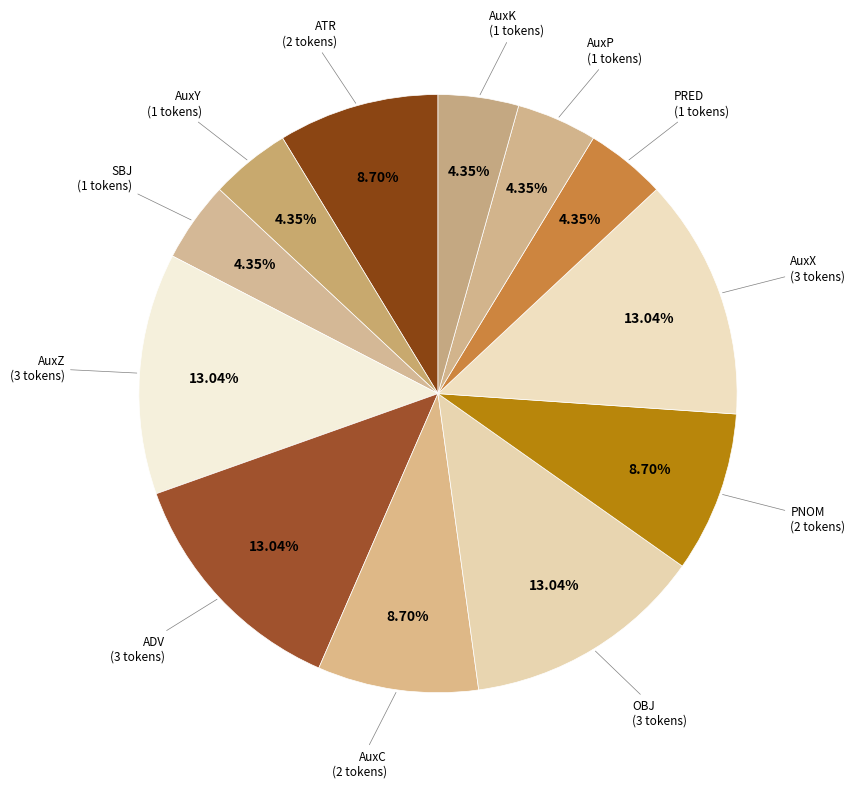

What portion of the pie excludes OBJ?

87.0%